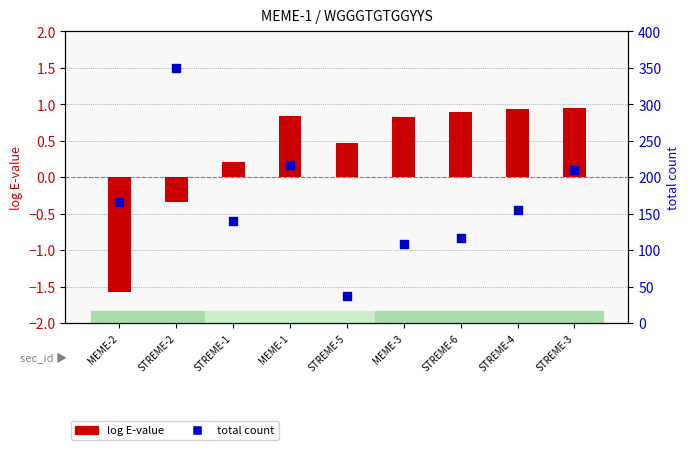

Which series contains the highest Y value?

total count